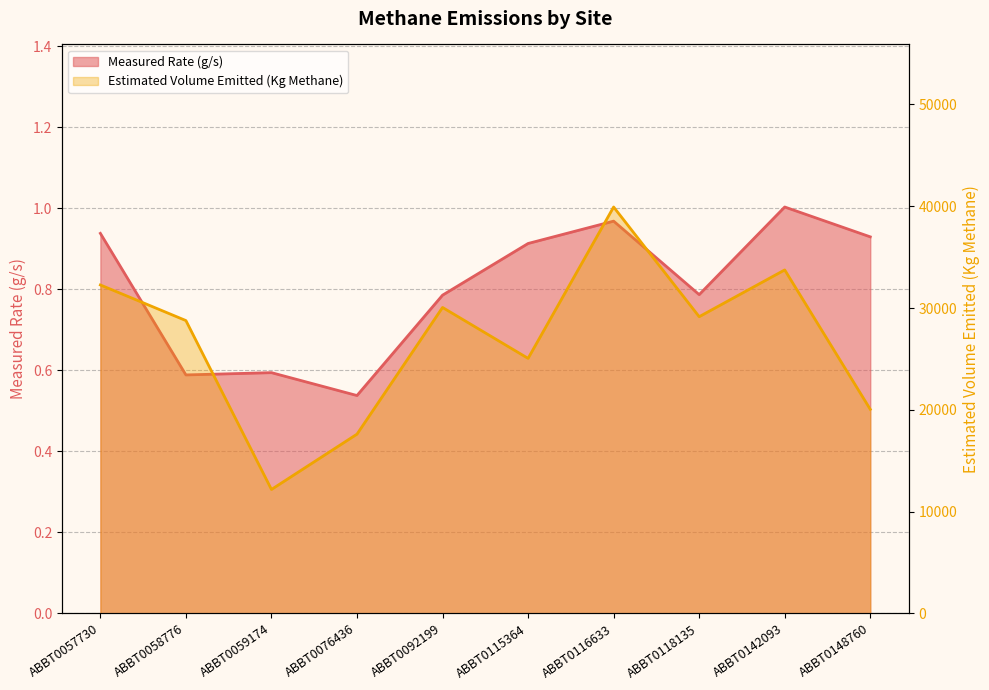

Reading left to right, extract all data points from this chart.

Measured Rate (g/s): ABBT0057730=0.9	ABBT0058776=0.6	ABBT0059174=0.6	ABBT0076436=0.5	ABBT0092199=0.8	ABBT0115364=0.9	ABBT0116633=1.0	ABBT0118135=0.8	ABBT0142093=1.0	ABBT0148760=0.9
Estimated Volume Emitted (Kg Methane): ABBT0057730=32263.1	ABBT0058776=28765.7	ABBT0059174=12173.2	ABBT0076436=17609.1	ABBT0092199=30053.5	ABBT0115364=25051.3	ABBT0116633=39922.2	ABBT0118135=29145.2	ABBT0142093=33740.7	ABBT0148760=20045.3